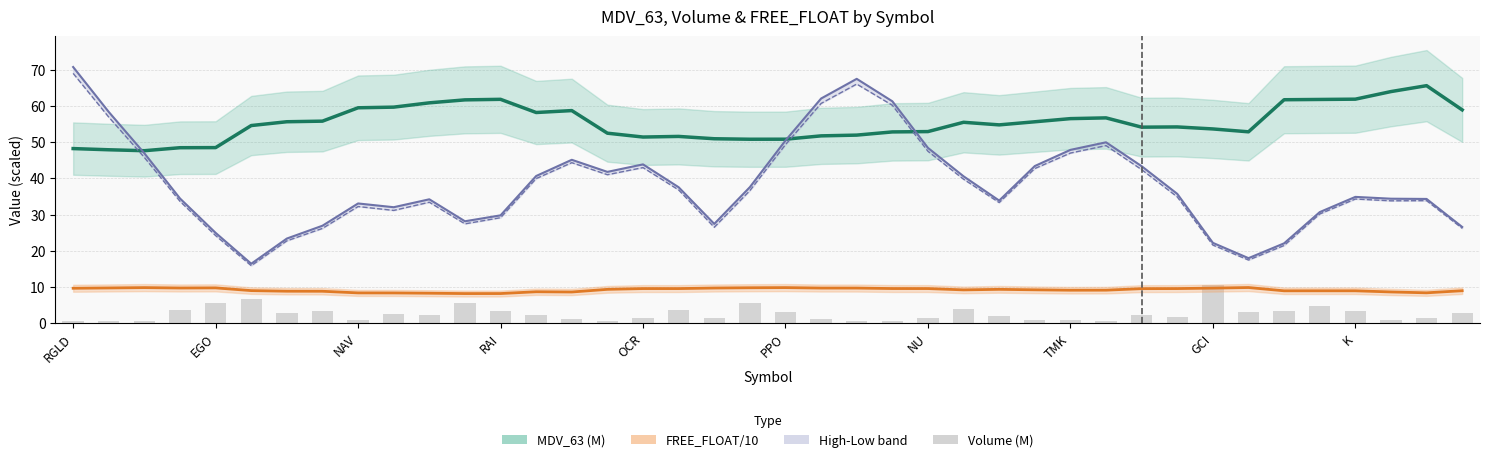

Which series changed the most between NU and 24?

High